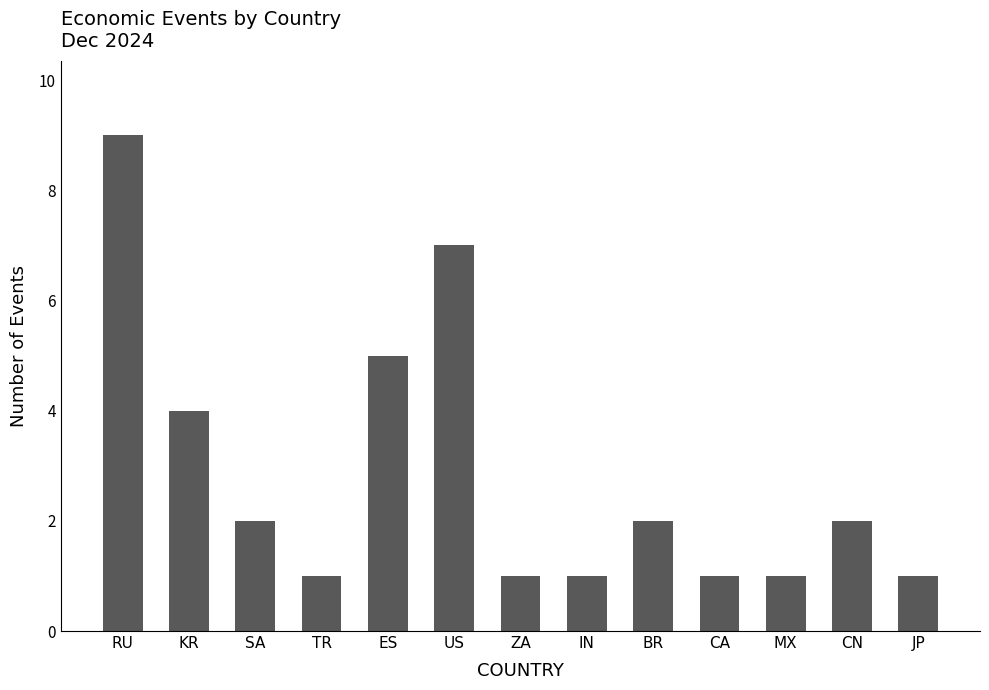

What is the minimum value shown in the chart?

1